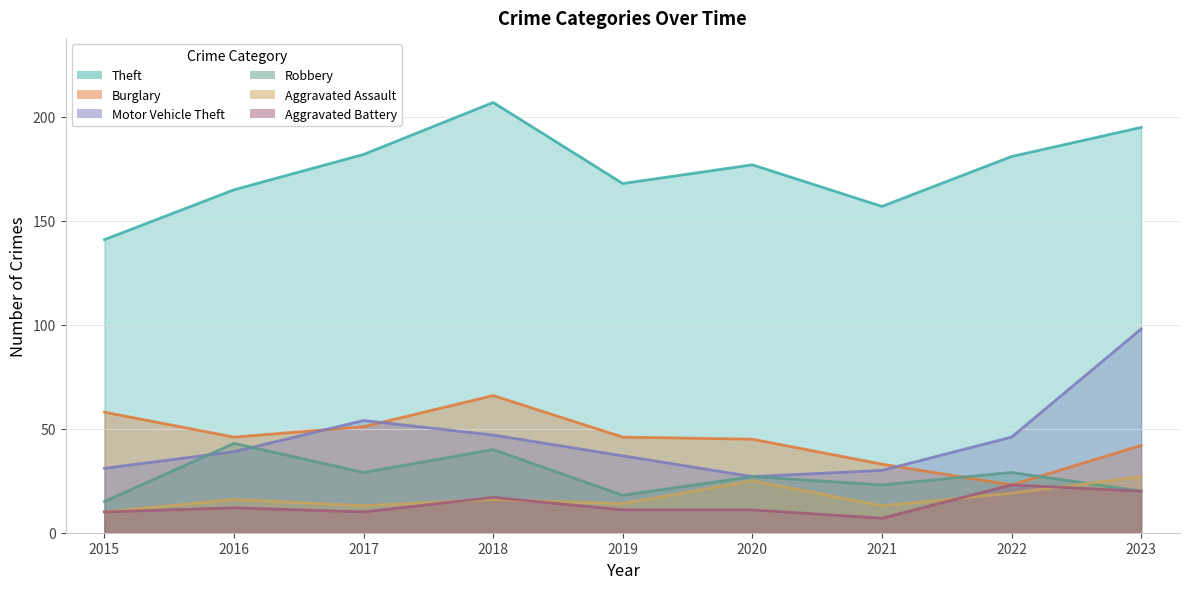

The value of Robbery at 2020 is 39. True or false?

False